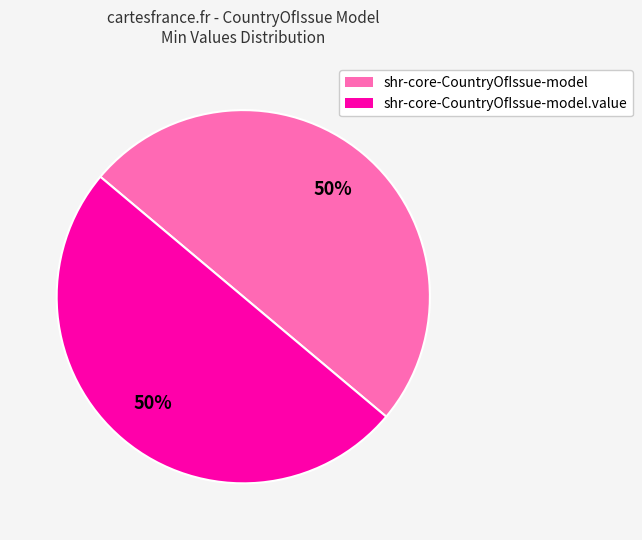

To the nearest percent, what is the average slice percentage?

50%